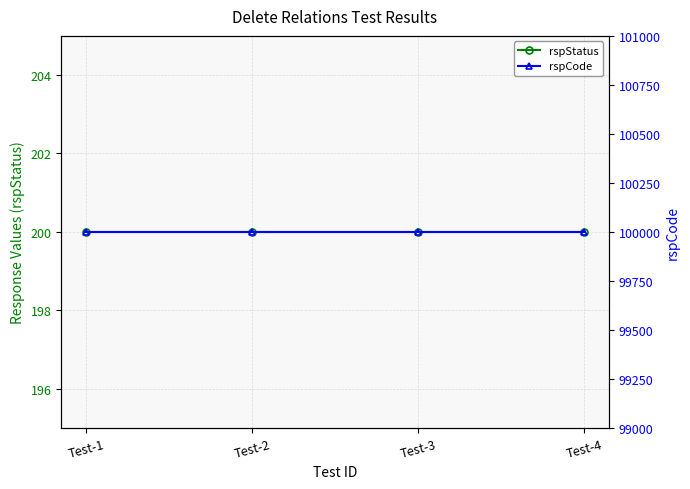

Reading left to right, transcribe all the data shown in this chart.

rspStatus: 200	200	200	200
rspCode: 100000	100000	100000	100000